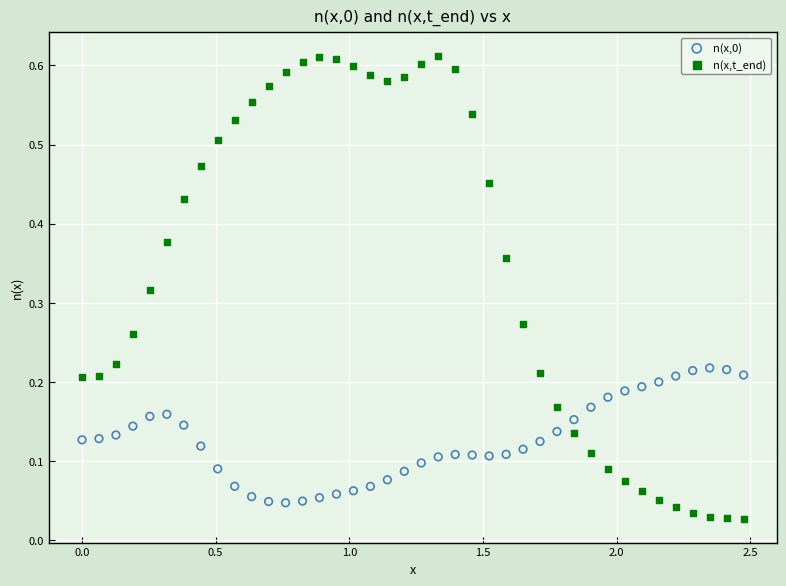

Which series has the widest spread of Y values?

n(x,t_end)